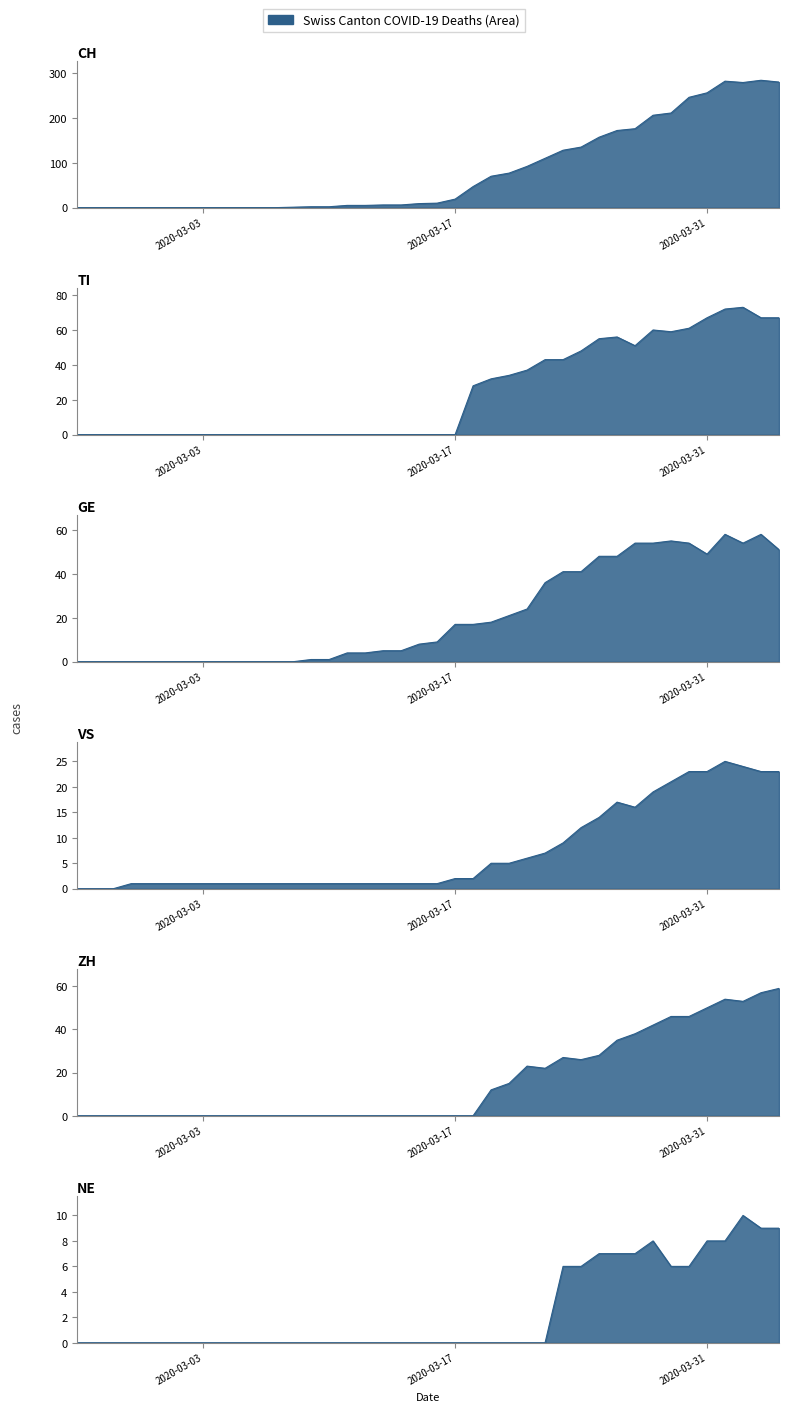

At which category does GE reach its first local valley?

2020-03-31